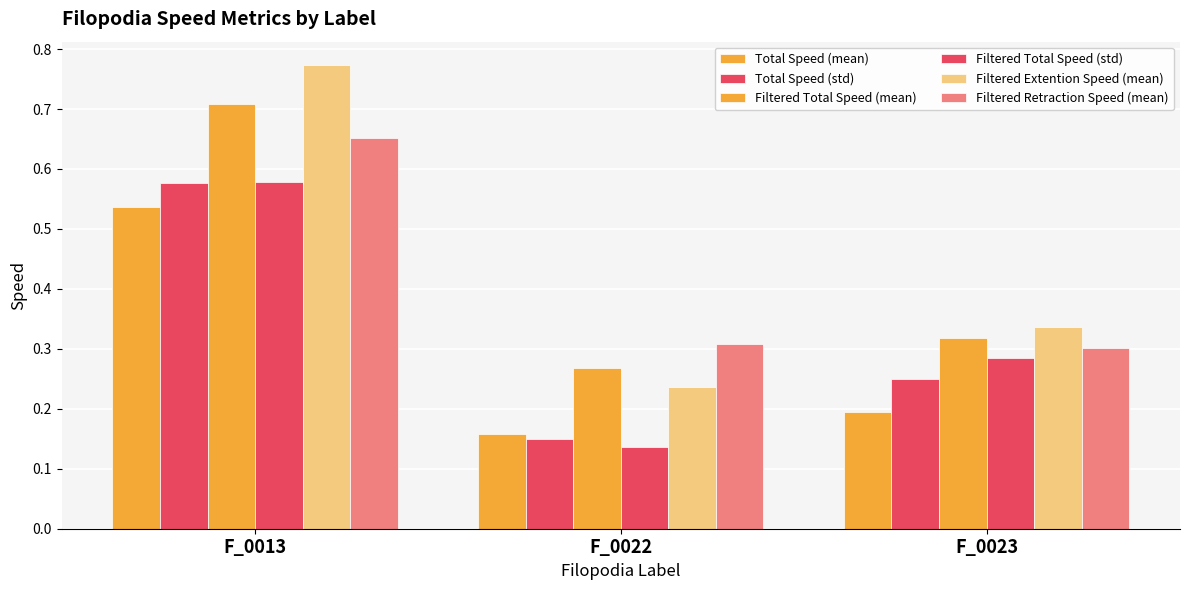

How many categories are shown in the chart?

3